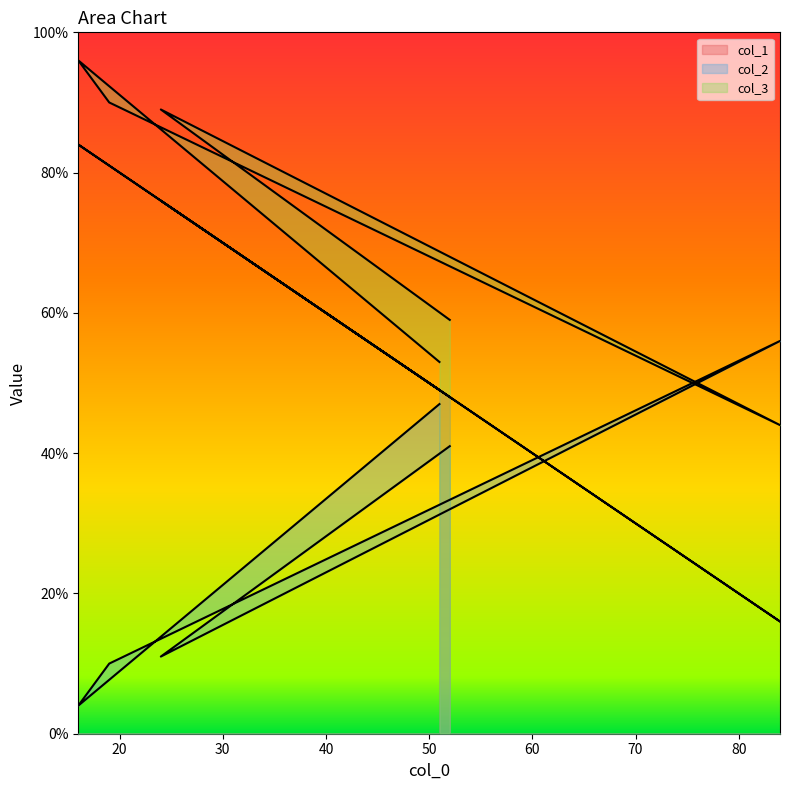

What is the sum of the col_1 values at 84 and 51?

65